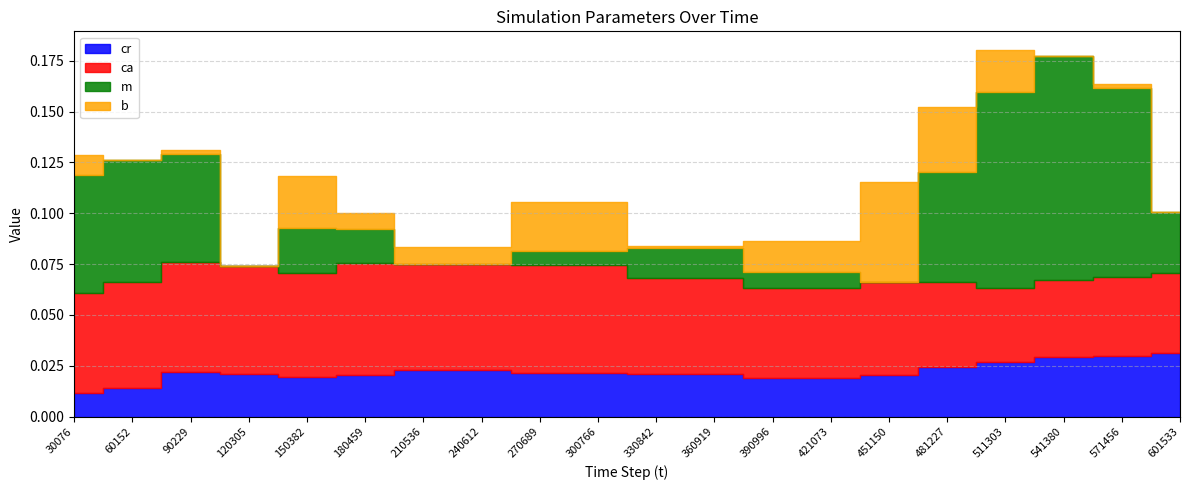

Count the number of data series in this chart.

4